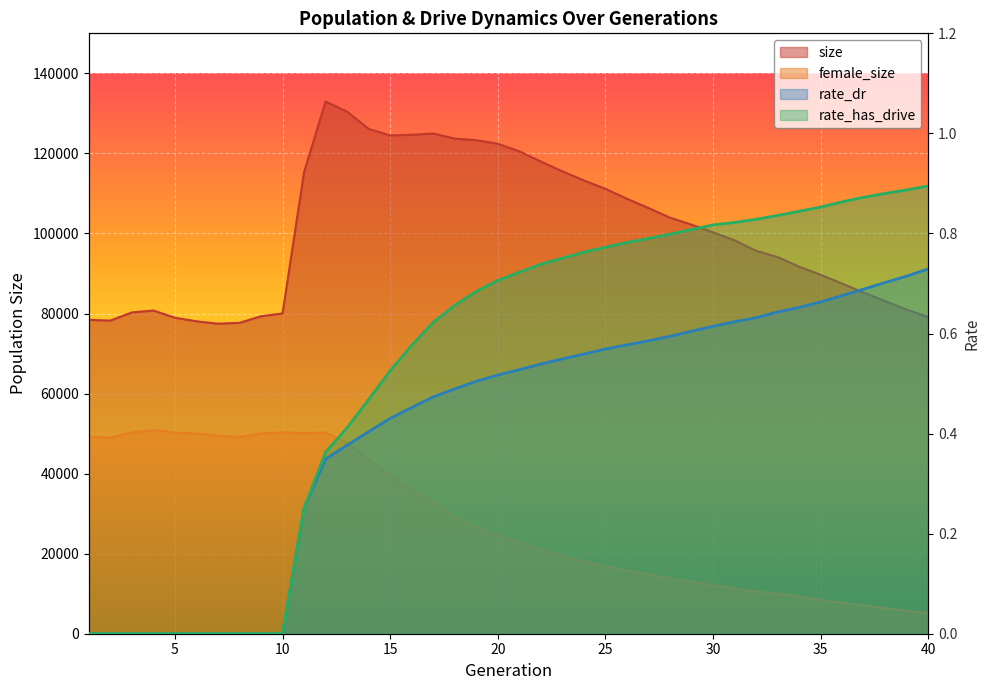

Read the rate_has_drive value at 18.

0.7